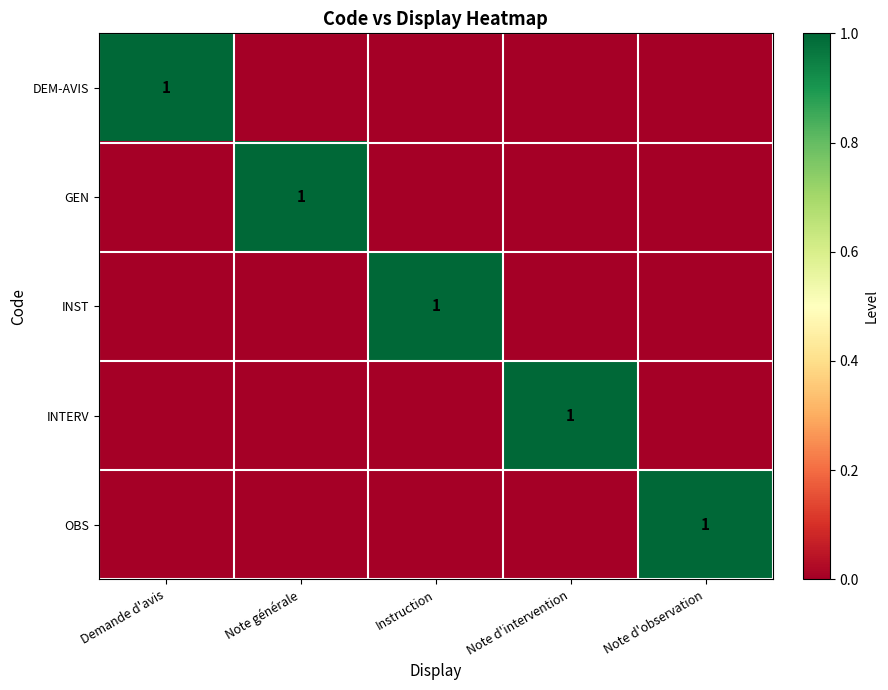

True or false: INTERV has a value of 1 at Note d'intervention.

True